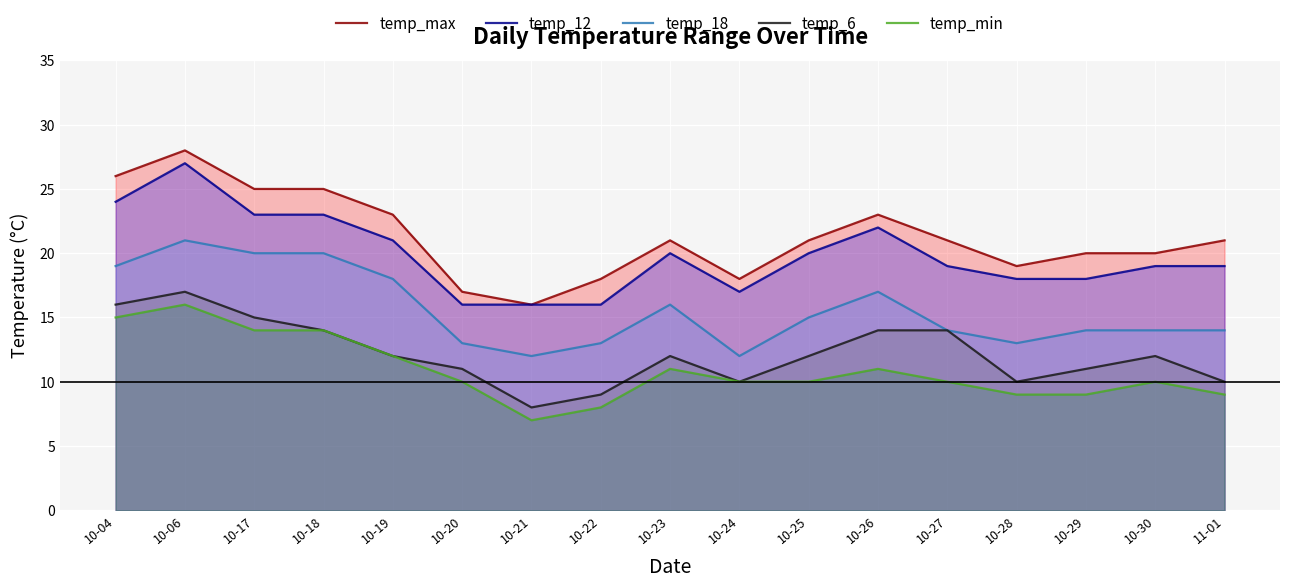

Which series changed the most between 10-17 and 10-20?

temp_max